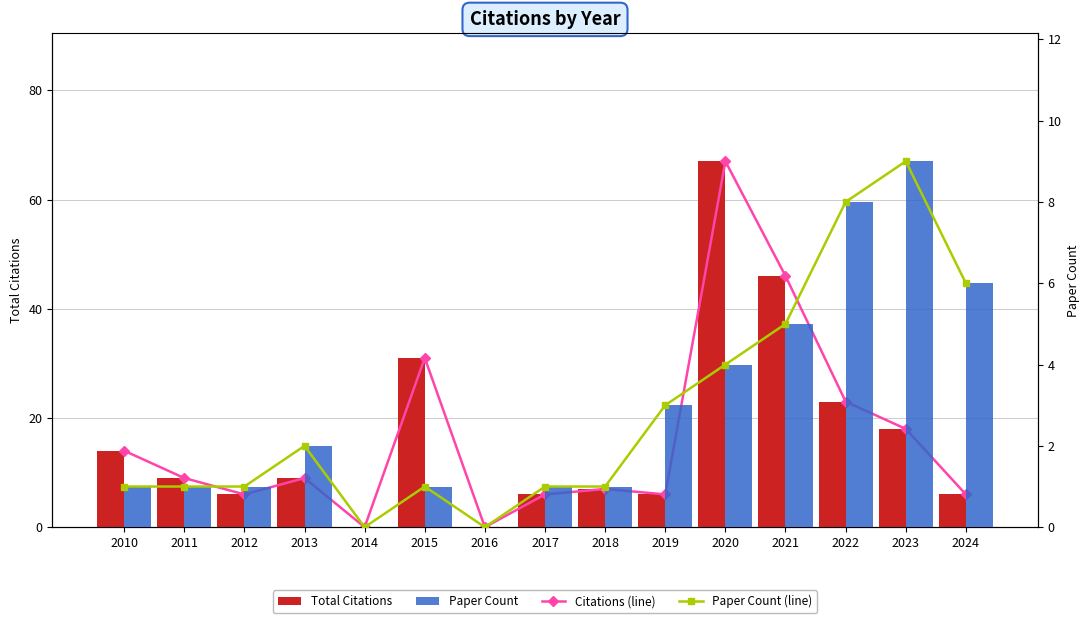

Which category has the lowest value across all series?

2014